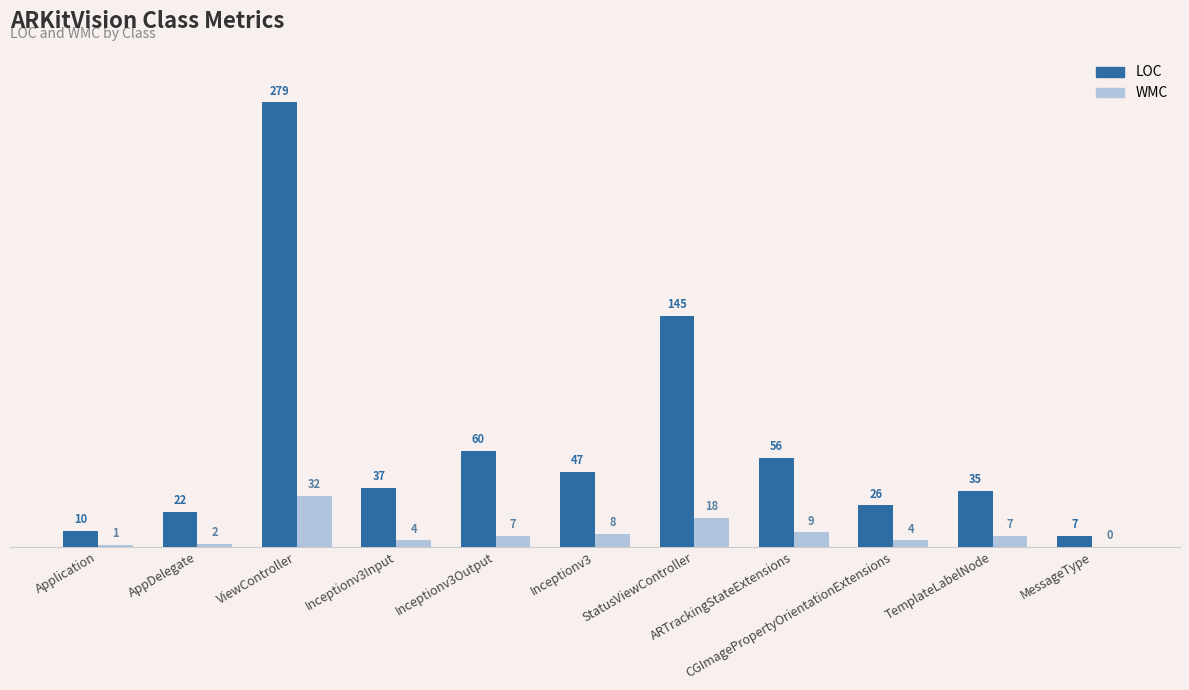

Reading left to right, list all the values displayed in this chart.

LOC: 10	22	279	37	60	47	145	56	26	35	7
WMC: 1	2	32	4	7	8	18	9	4	7	0